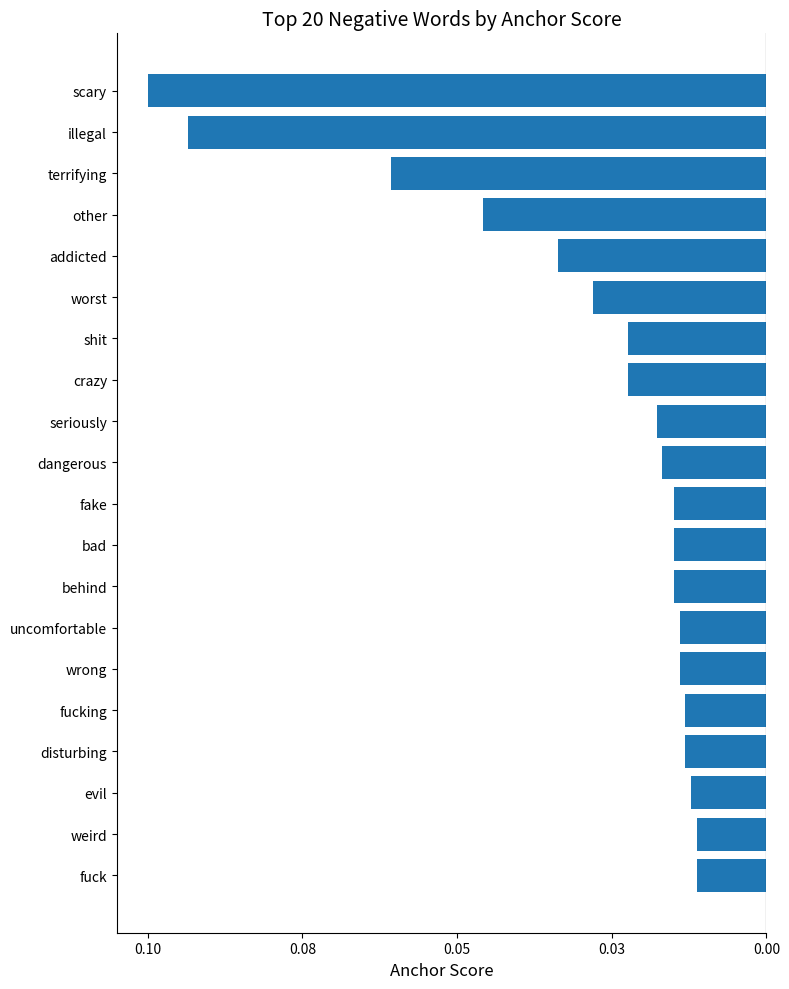

Does the chart contain stacked bars?

No